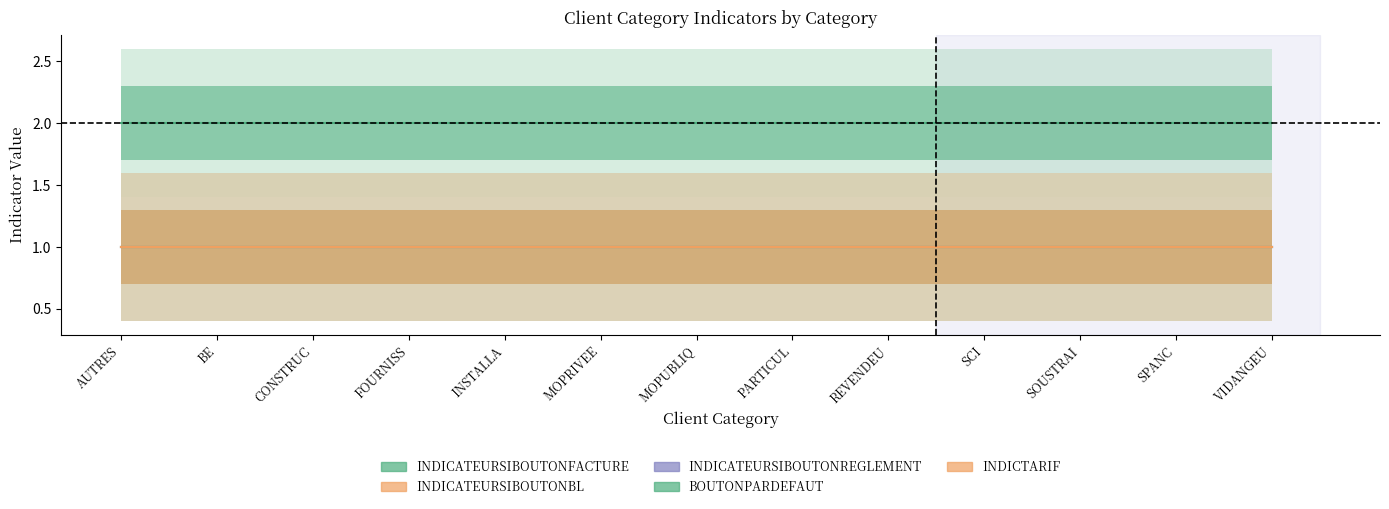

At which category is the sum across all series the highest?

AUTRES